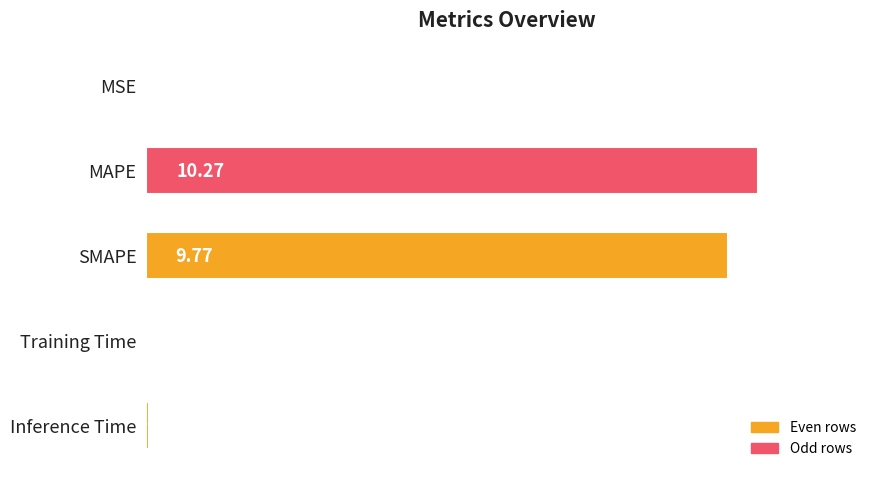

Which label corresponds to the largest value in the chart?

MAPE